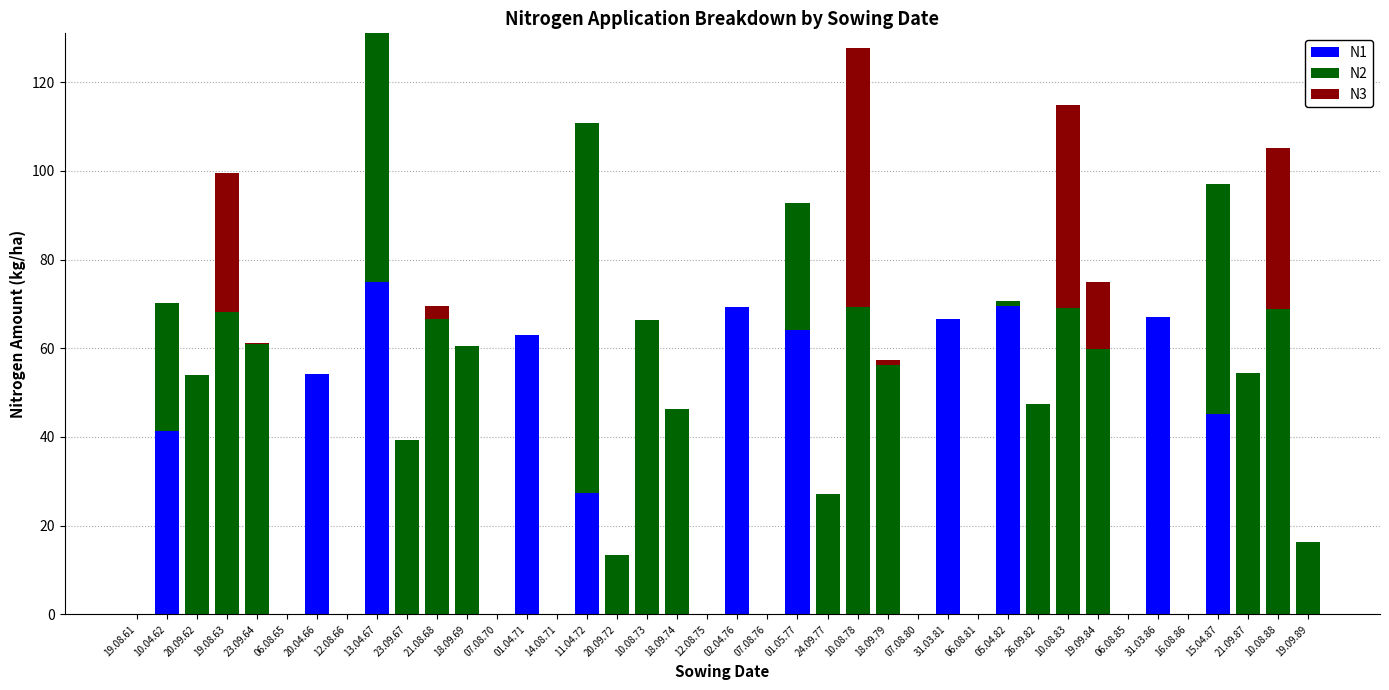

At which label does N1 reach its peak?

13.04.67